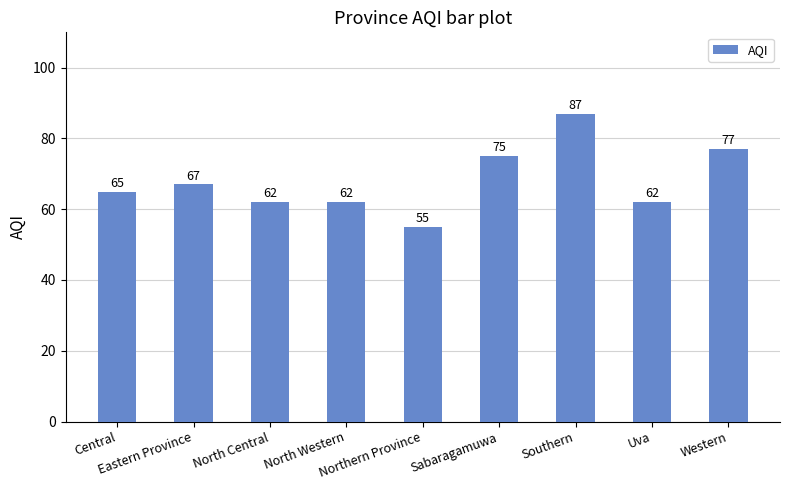

What is the difference between the maximum and minimum values?

32